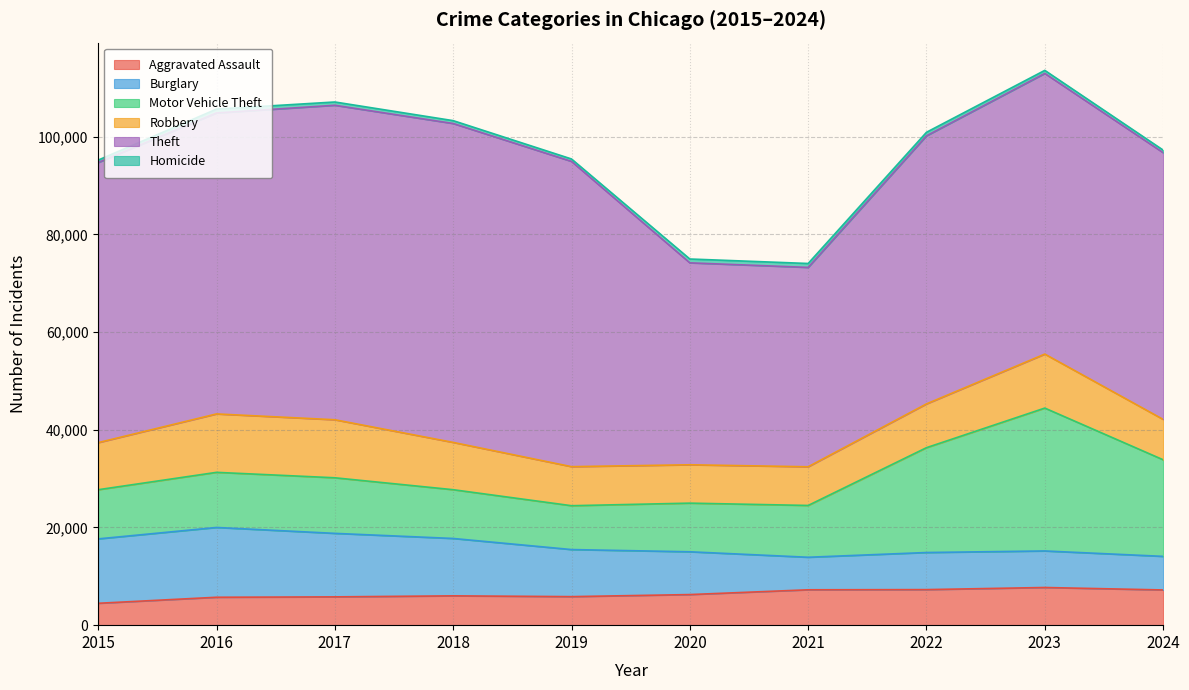

How many lines are shown in the chart?

6